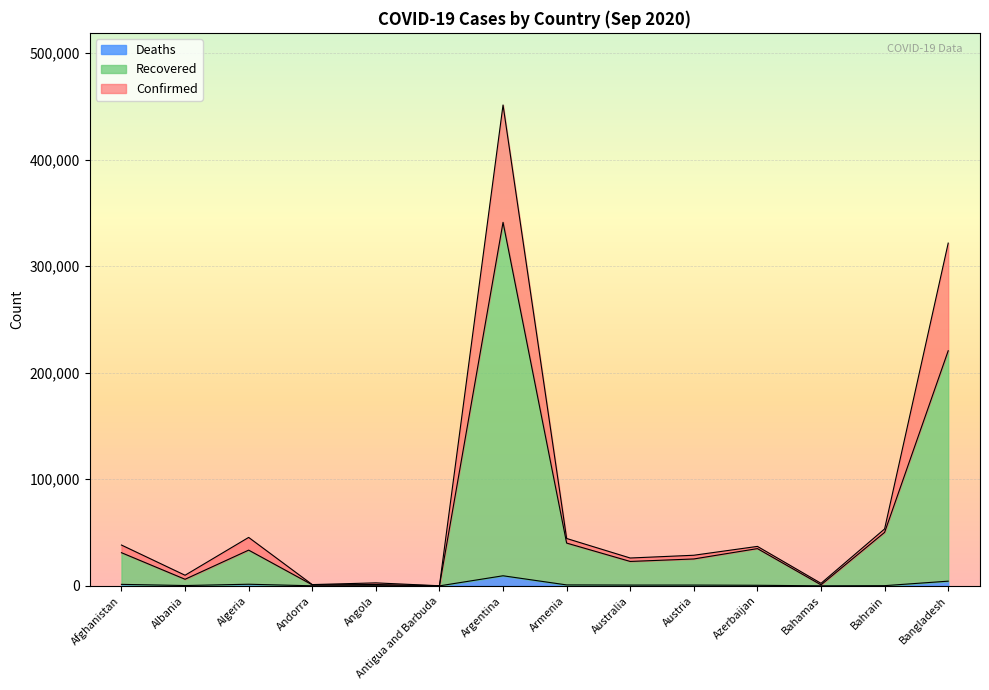

Rank the series by their maximum value, from highest to lowest.

Confirmed, Recovered, Deaths